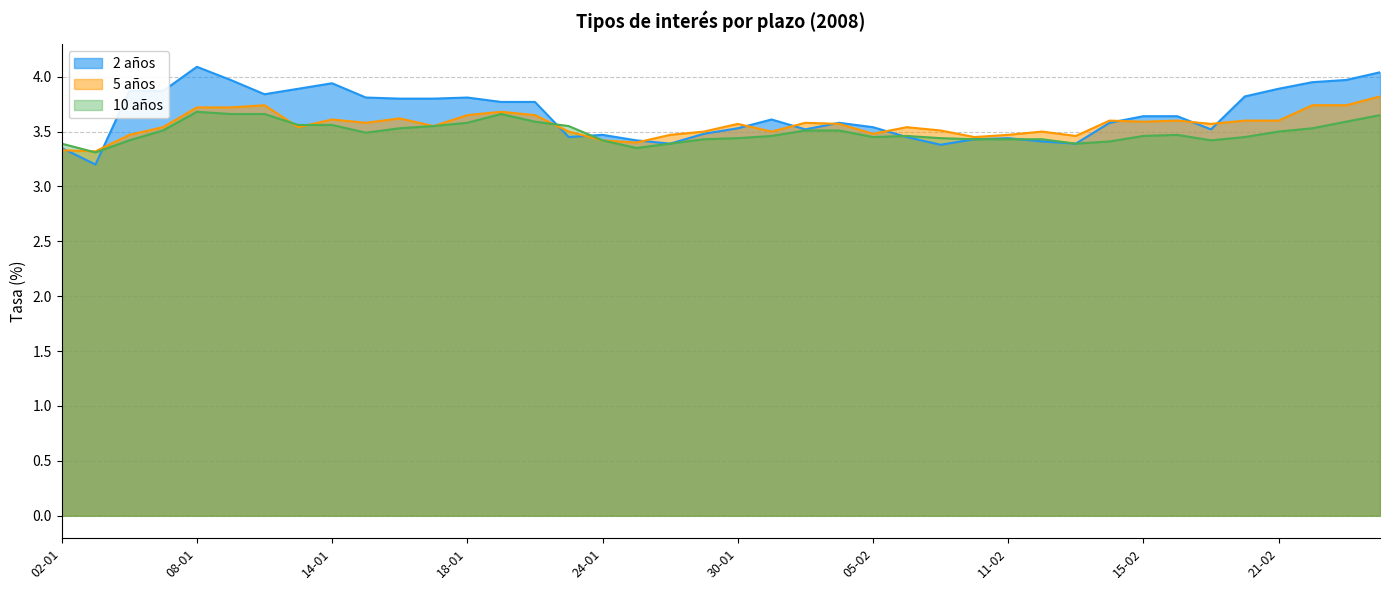

Reading left to right, what are all the values shown in this chart?

2 años: 3.4	3.2	3.9	3.9	4.1	4.0	3.8	3.9	3.9	3.8	3.8	3.8	3.8	3.8	3.8	3.5	3.5	3.4	3.4	3.5	3.5	3.6	3.5	3.6	3.5	3.5	3.4	3.4	3.4	3.4	3.4	3.6	3.6	3.6	3.5	3.8	3.9	4.0	4.0	4.0
5 años: 3.3	3.3	3.5	3.5	3.7	3.7	3.7	3.5	3.6	3.6	3.6	3.5	3.6	3.7	3.6	3.5	3.4	3.4	3.5	3.5	3.6	3.5	3.6	3.6	3.5	3.5	3.5	3.5	3.5	3.5	3.5	3.6	3.6	3.6	3.6	3.6	3.6	3.7	3.7	3.8
10 años: 3.4	3.3	3.4	3.5	3.7	3.7	3.7	3.6	3.6	3.5	3.5	3.5	3.6	3.7	3.6	3.5	3.4	3.4	3.4	3.4	3.4	3.5	3.5	3.5	3.5	3.5	3.4	3.4	3.4	3.4	3.4	3.4	3.5	3.5	3.4	3.5	3.5	3.5	3.6	3.6